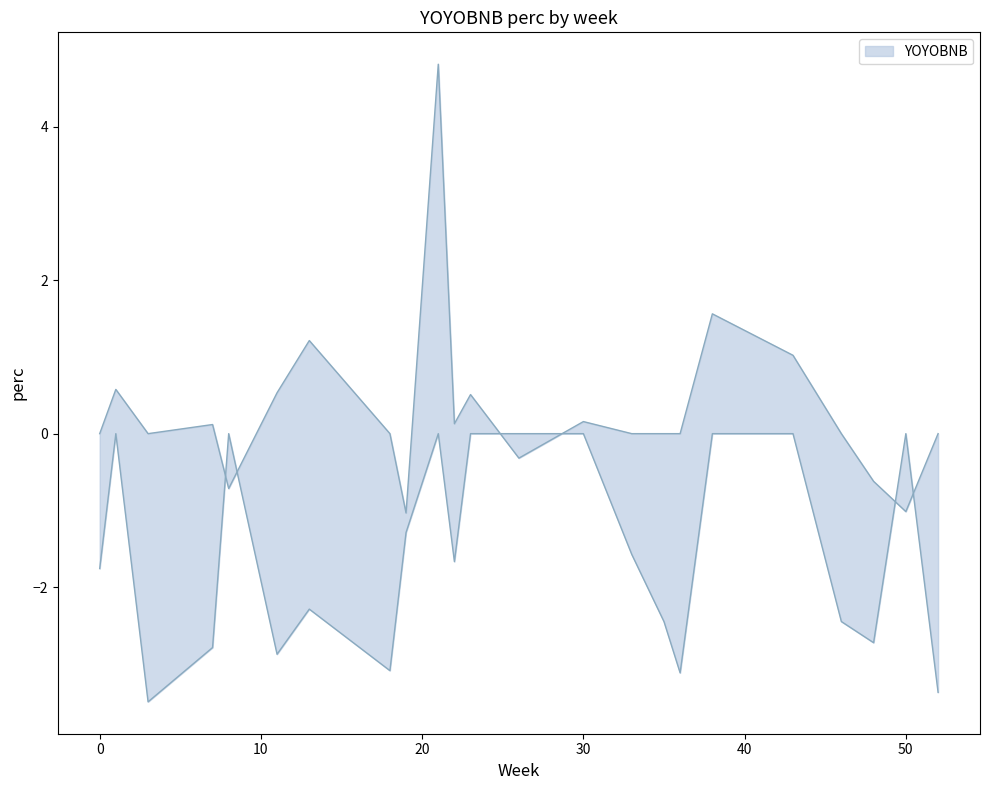

Does the chart have visible grid lines?

No